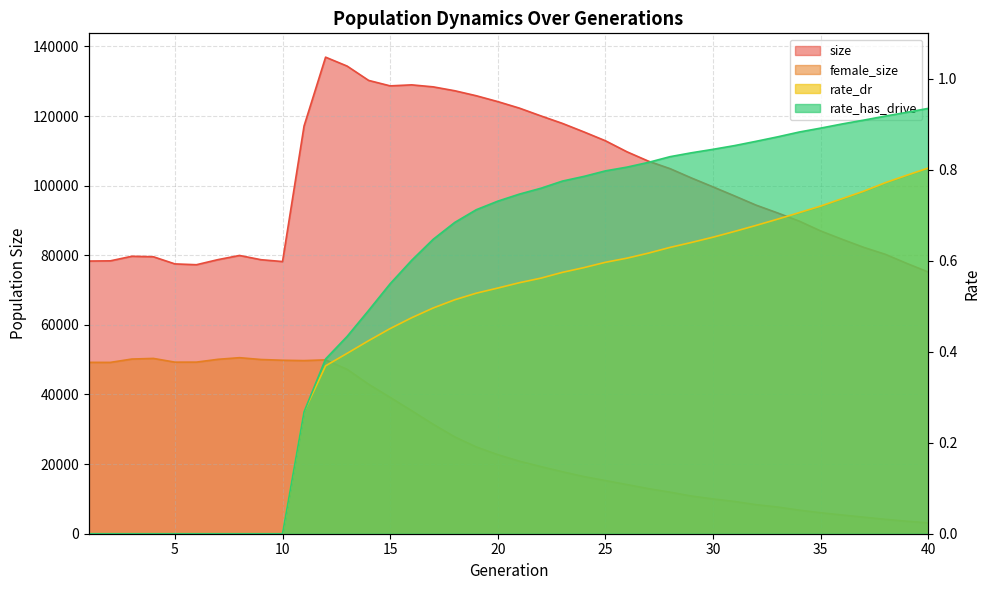

Is it true that rate_dr equals -0.4 at 5?

False